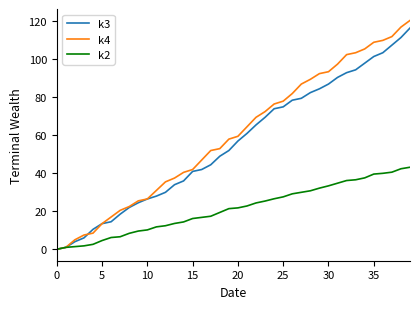

Rank the series by their maximum value, from lowest to highest.

k2, k3, k4